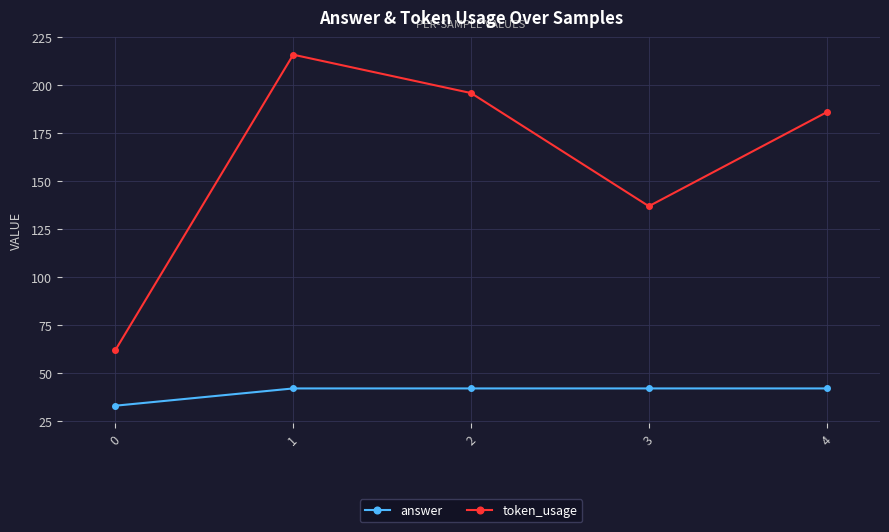

The value of token_usage at 0 is 16. True or false?

False